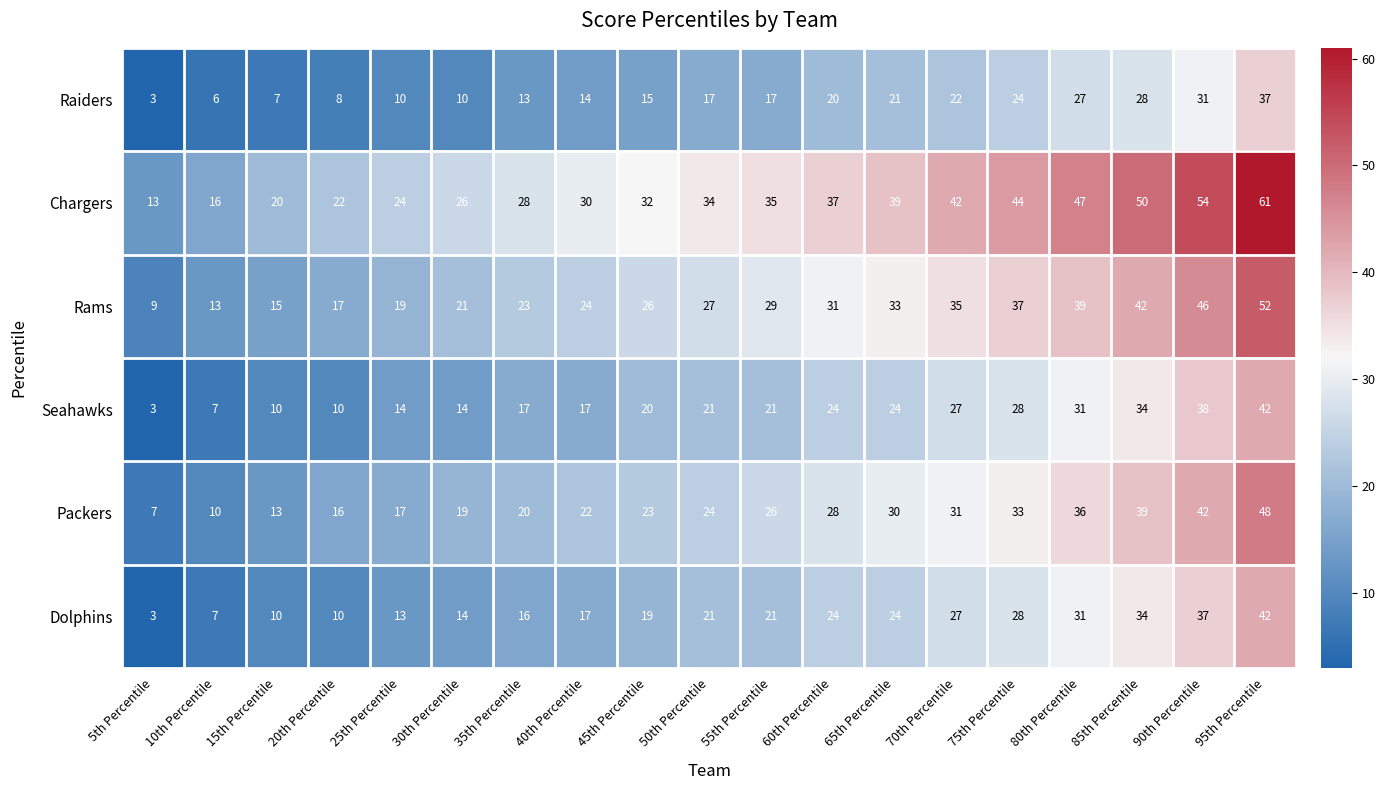

Which label corresponds to the smallest value in the chart?

5th Percentile